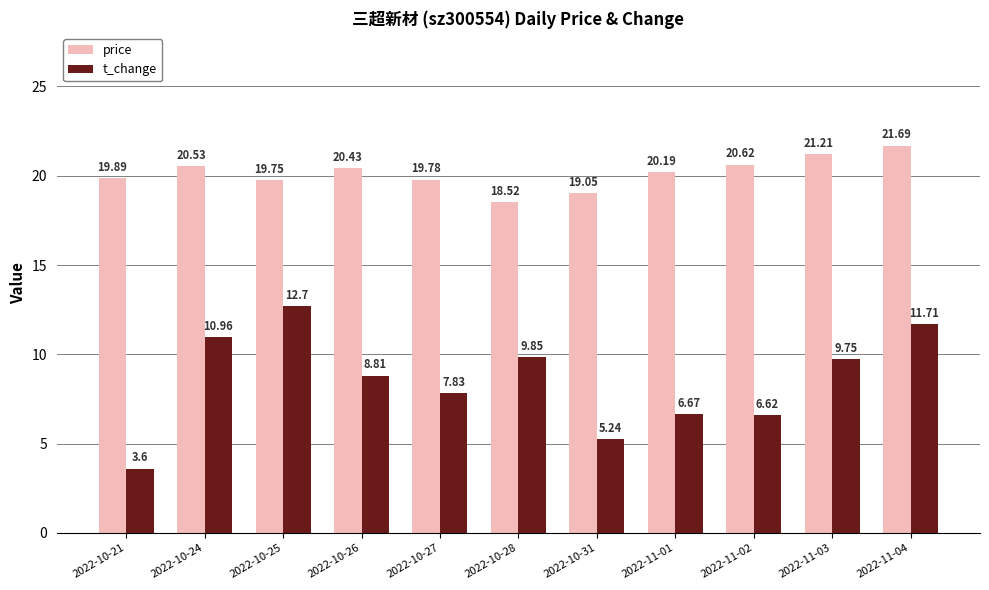

Which series has the largest total across all categories?

price